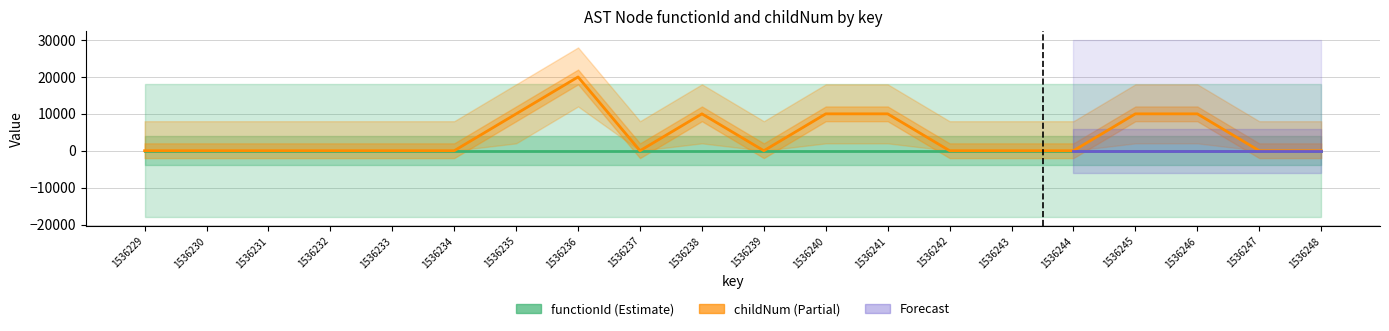

What is the difference between the values at 1536238 and 1536236?

10000